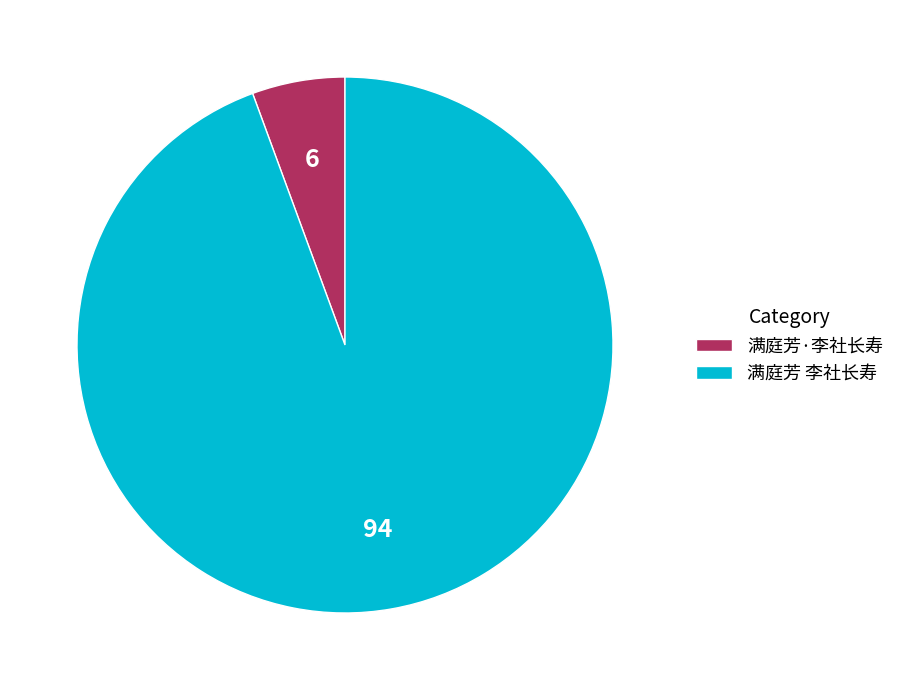

Which category has the biggest portion of the pie?

满庭芳 李社长寿